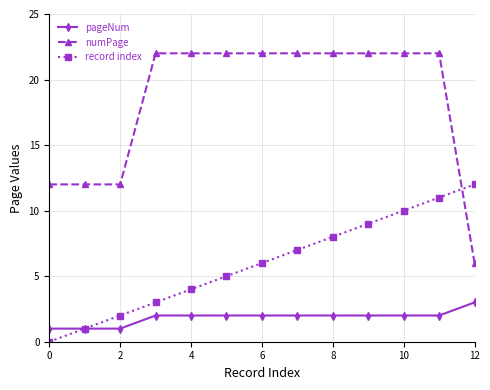

True or false: numPage and record index cross at least once.

True